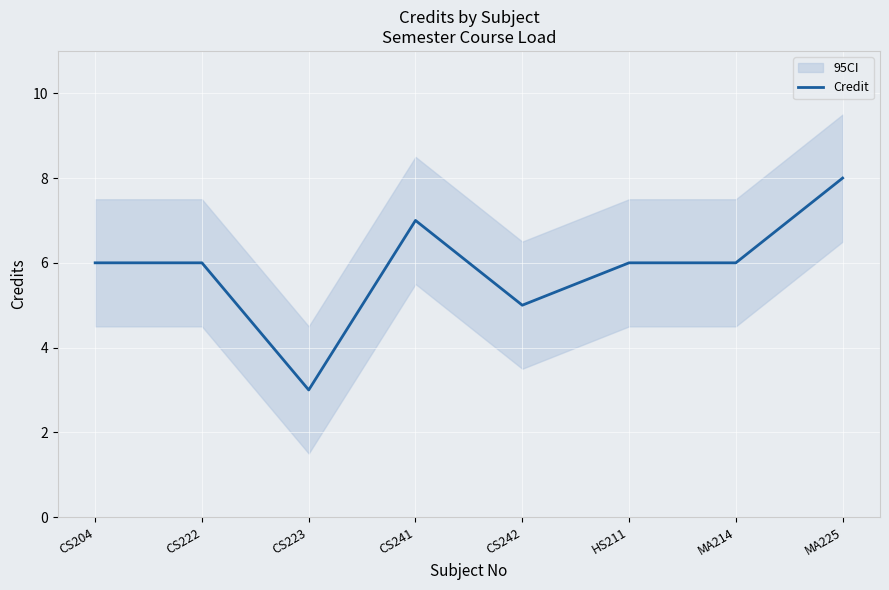

At which category does the chart reach its minimum across all series?

CS223